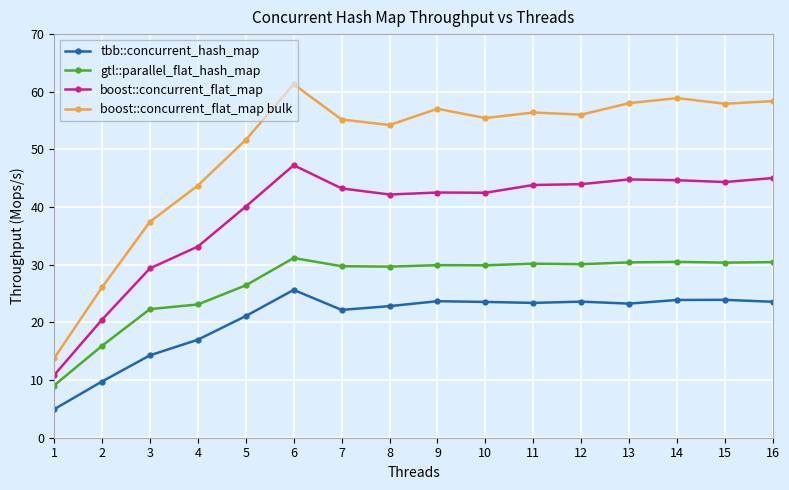

What is the total value across all series at 7?

150.3